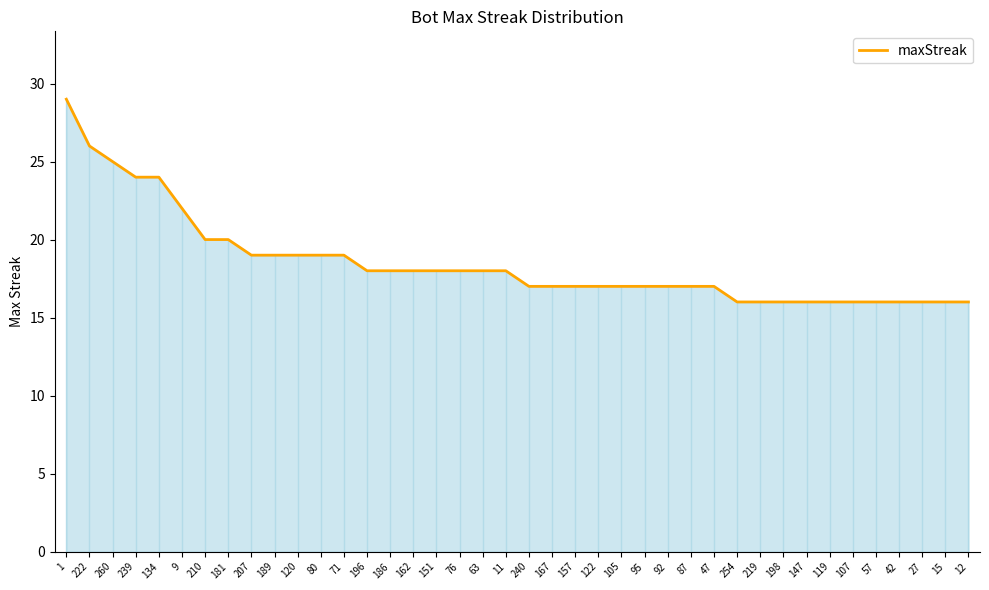

What is the smallest value displayed?

16